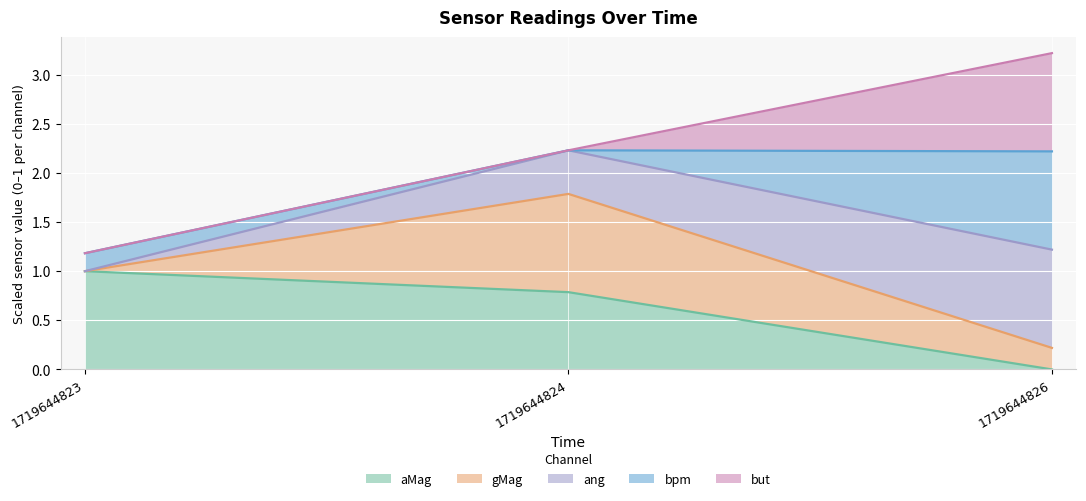

What is the greatest value displayed?

3.2